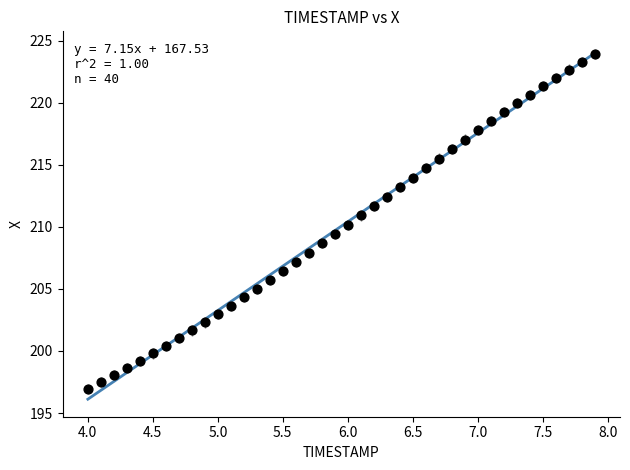

What is the range of Y values (max minus min)?

27.0